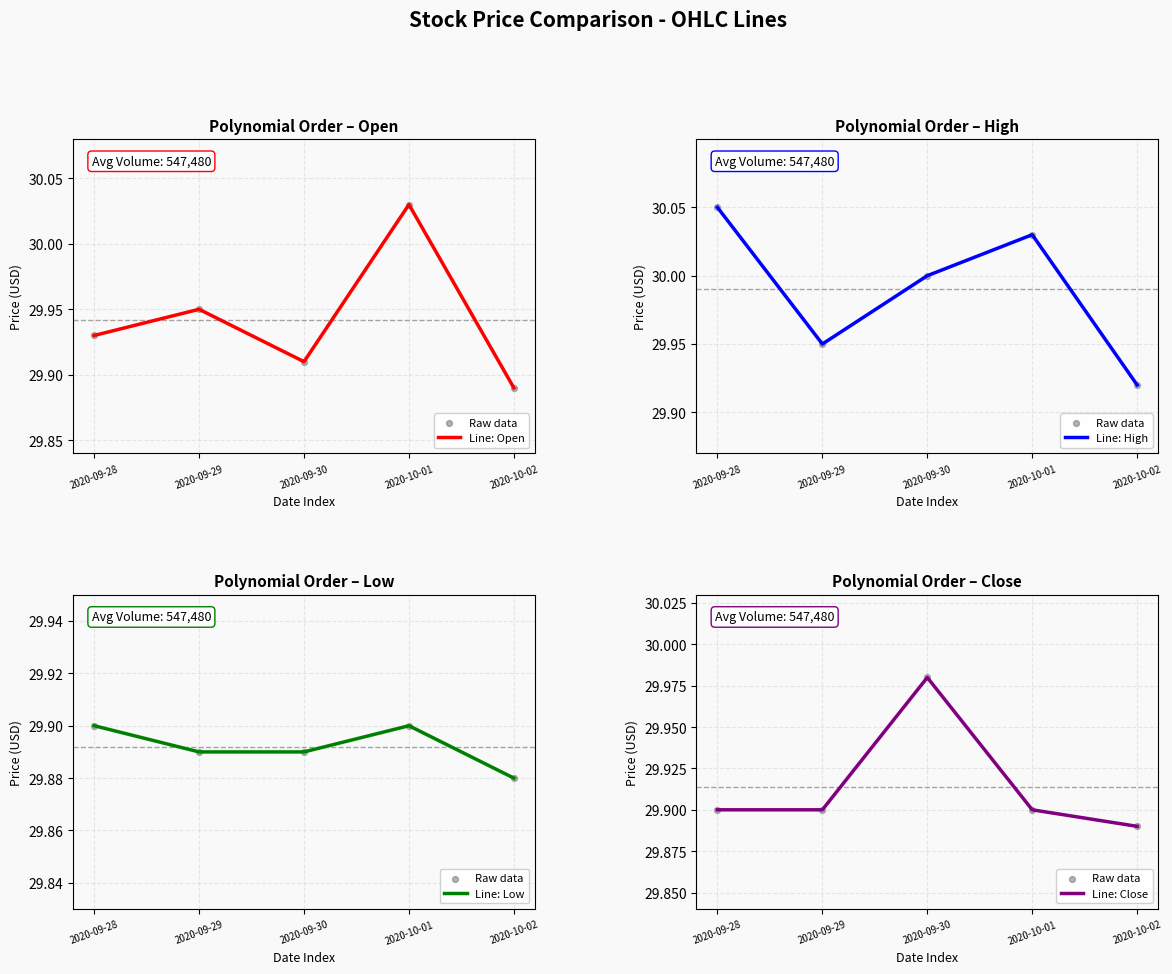

Which series has the widest spread of Y values?

Line: Open